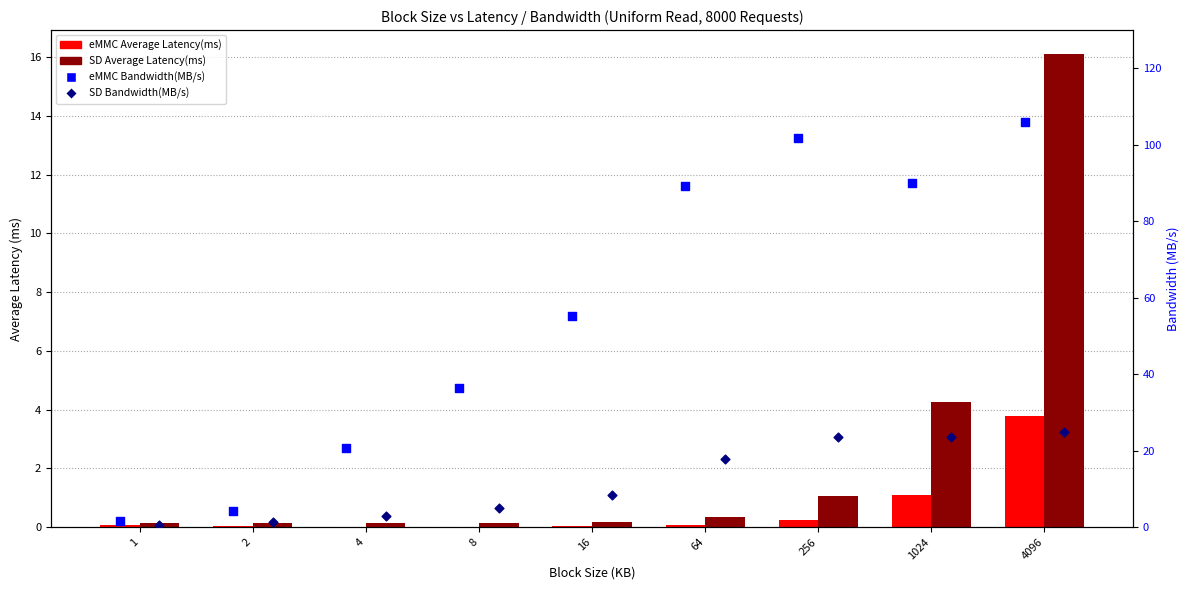

Which series reaches the minimum Y coordinate?

eMMC Average Latency(ms)